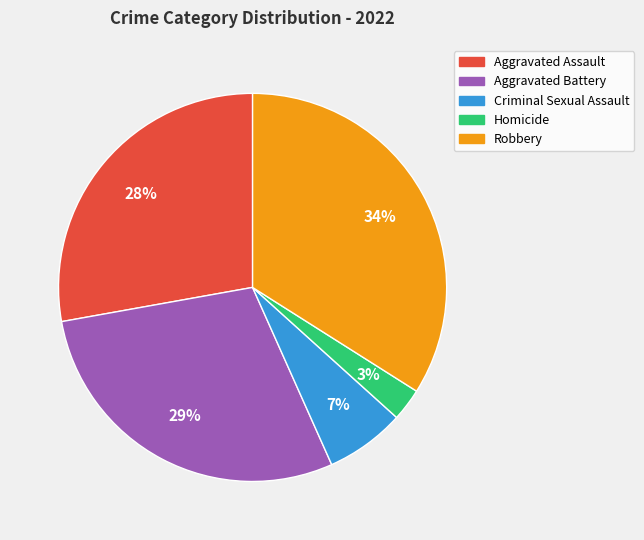

Approximately how many times larger is the value at Aggravated Assault compared to Aggravated Battery?

1.0